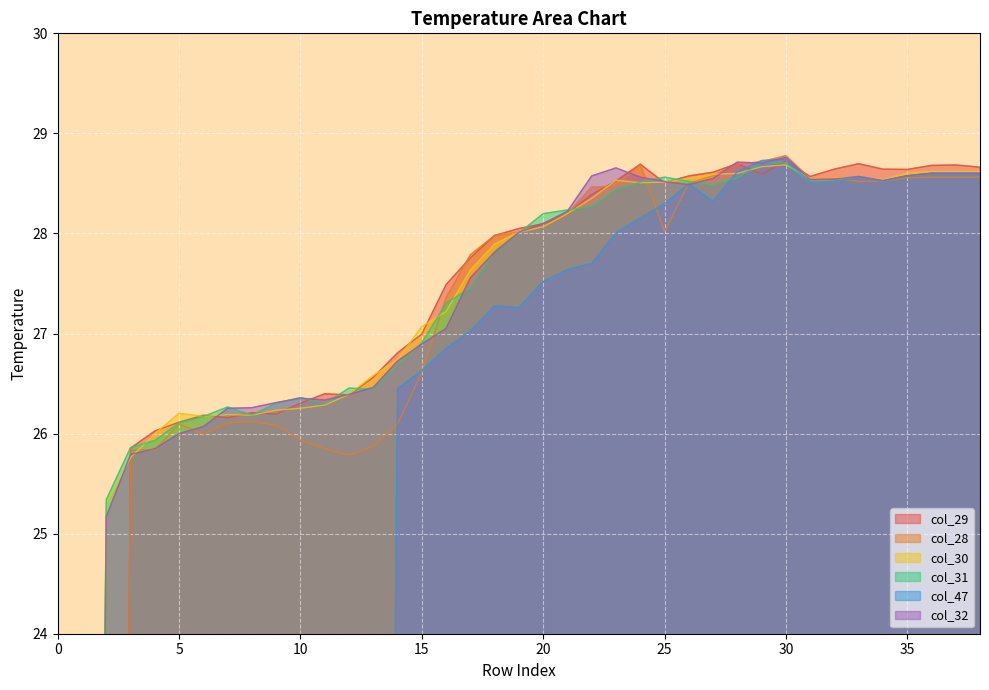

What is the average value of the col_29 series?

25.5